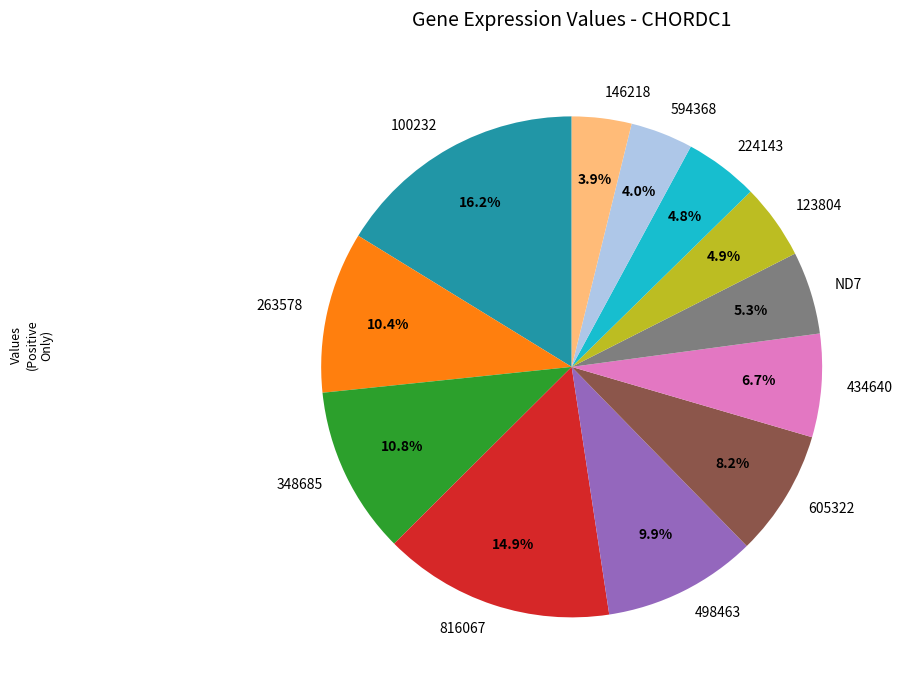

What is the largest slice in the pie chart?

100232